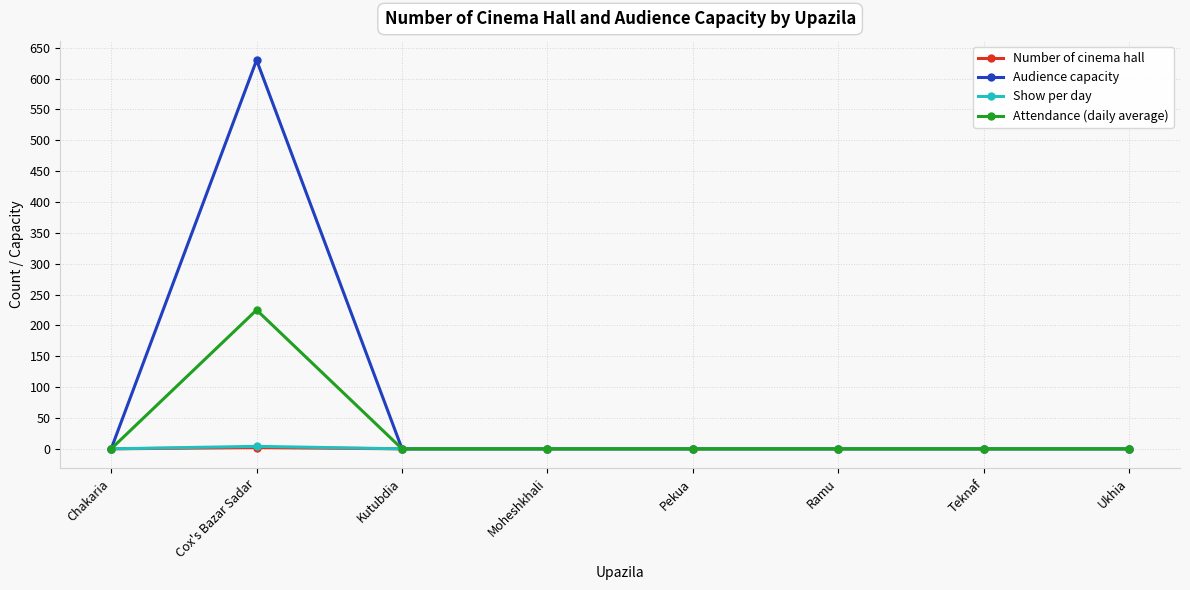

What are all the series names shown in the legend?

Number of cinema hall, Audience capacity, Show per day, Attendance (daily average)